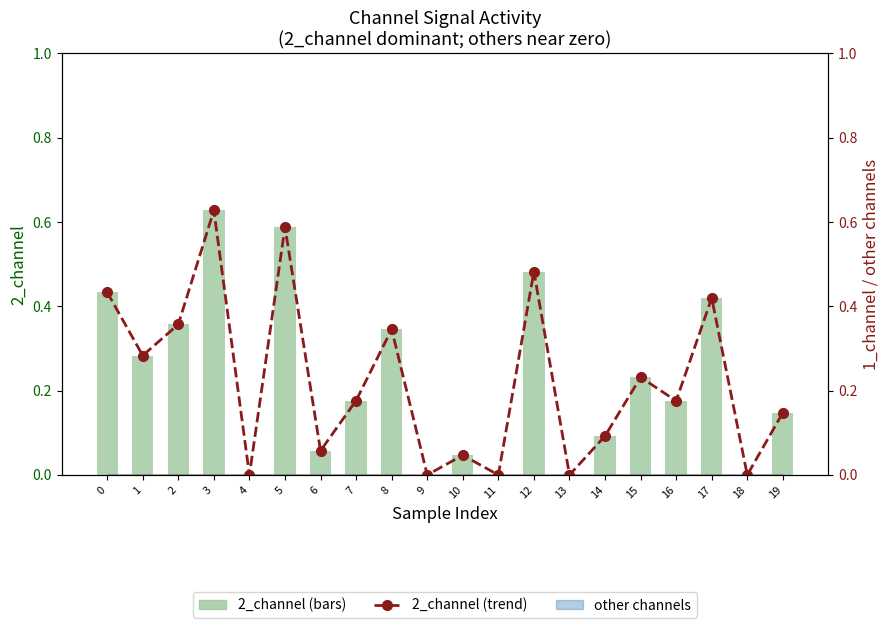

Reading left to right, extract all data points from this chart.

2_channel: 0=0.4	1=0.3	2=0.4	3=0.6	4=0.0	5=0.6	6=0.1	7=0.2	8=0.3	9=0.0	10=0.0	11=0.0	12=0.5	13=0.0	14=0.1	15=0.2	16=0.2	17=0.4	18=0.0	19=0.1
2_channel (line): 0=0.4	1=0.3	2=0.4	3=0.6	4=0.0	5=0.6	6=0.1	7=0.2	8=0.3	9=0.0	10=0.0	11=0.0	12=0.5	13=0.0	14=0.1	15=0.2	16=0.2	17=0.4	18=0.0	19=0.1